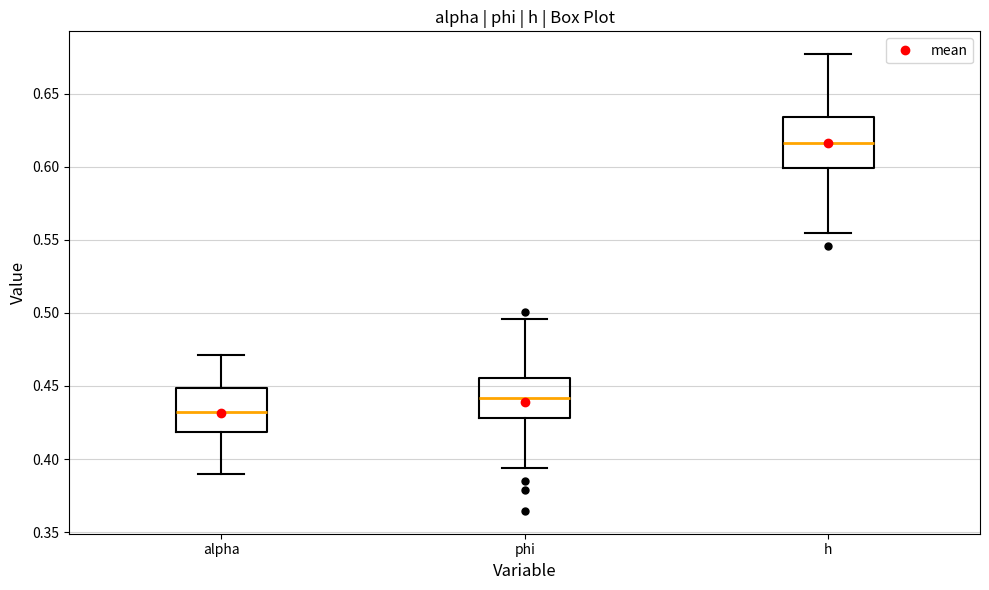

Reading left to right, transcribe this box plot: for each box, give where its median line is, the range the box spans, and where its two whiskers end, as read against the y-axis. The values are not printed on the chart, so give them approximately, as read against the axis.

alpha: median 0.430, box 0.420 to 0.450, whiskers 0.390 to 0.470
phi: median 0.440, box 0.430 to 0.455, whiskers 0.395 to 0.495
h: median 0.615, box 0.600 to 0.635, whiskers 0.555 to 0.675